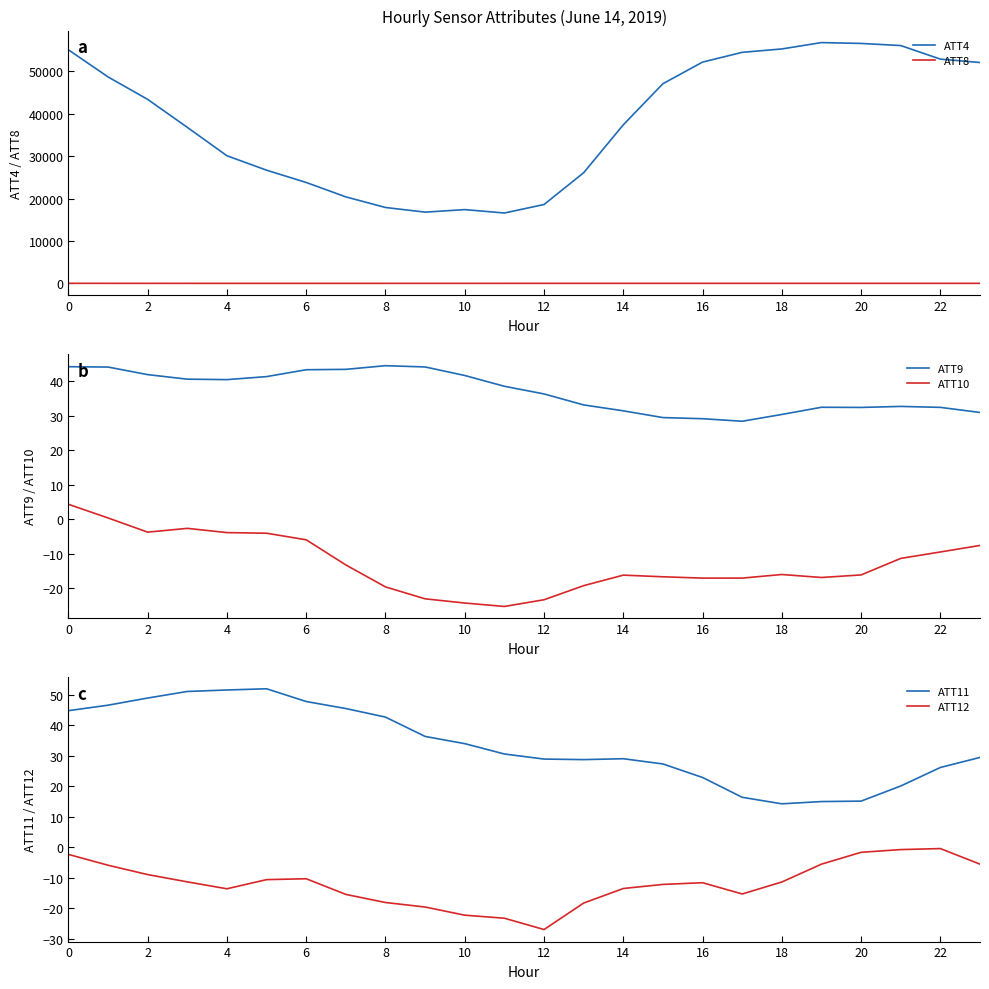

What is the sum of all ATT12 values?

-285.1